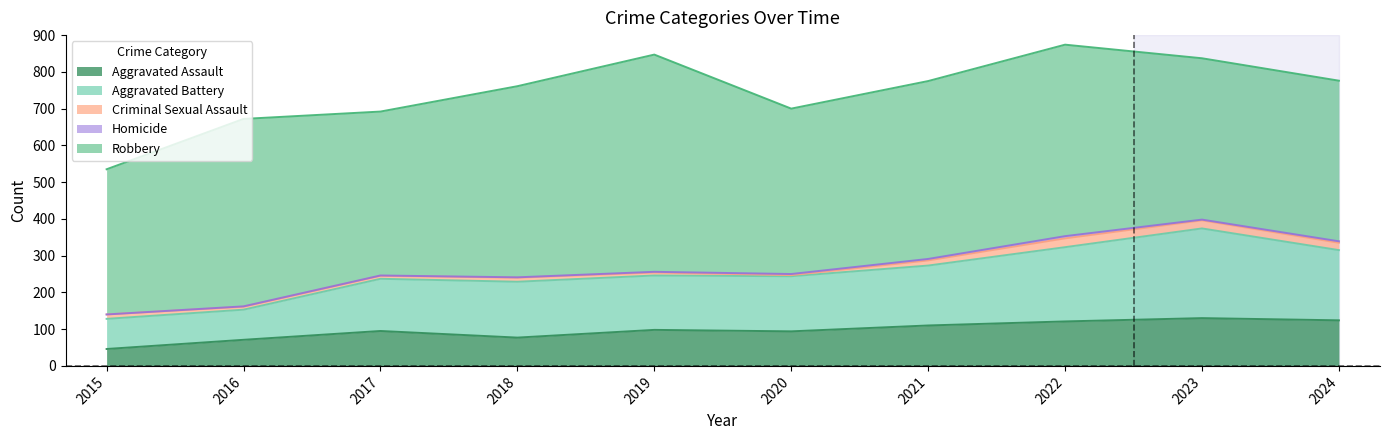

Which label corresponds to the smallest value in the chart?

2015